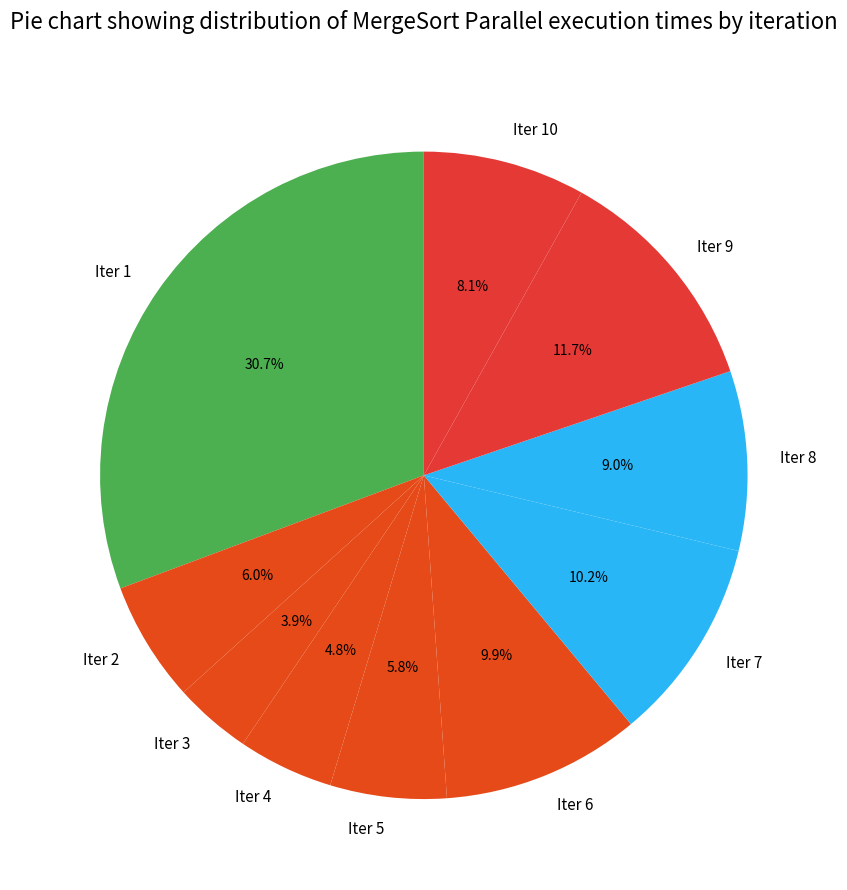

Approximately how many times larger is the value at Iter 6 compared to Iter 4?

2.1